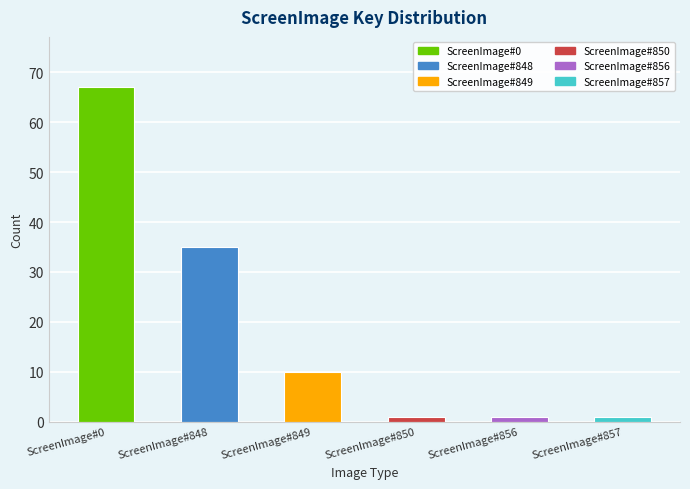

Where is the data nearest to the value 34?

ScreenImage#848